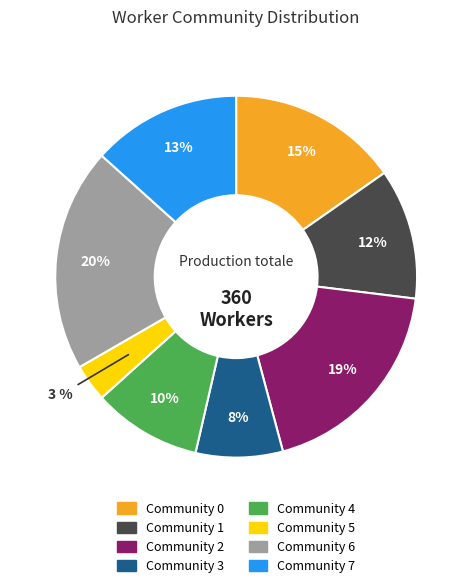

Is there any slice that represents more than half of the pie?

No